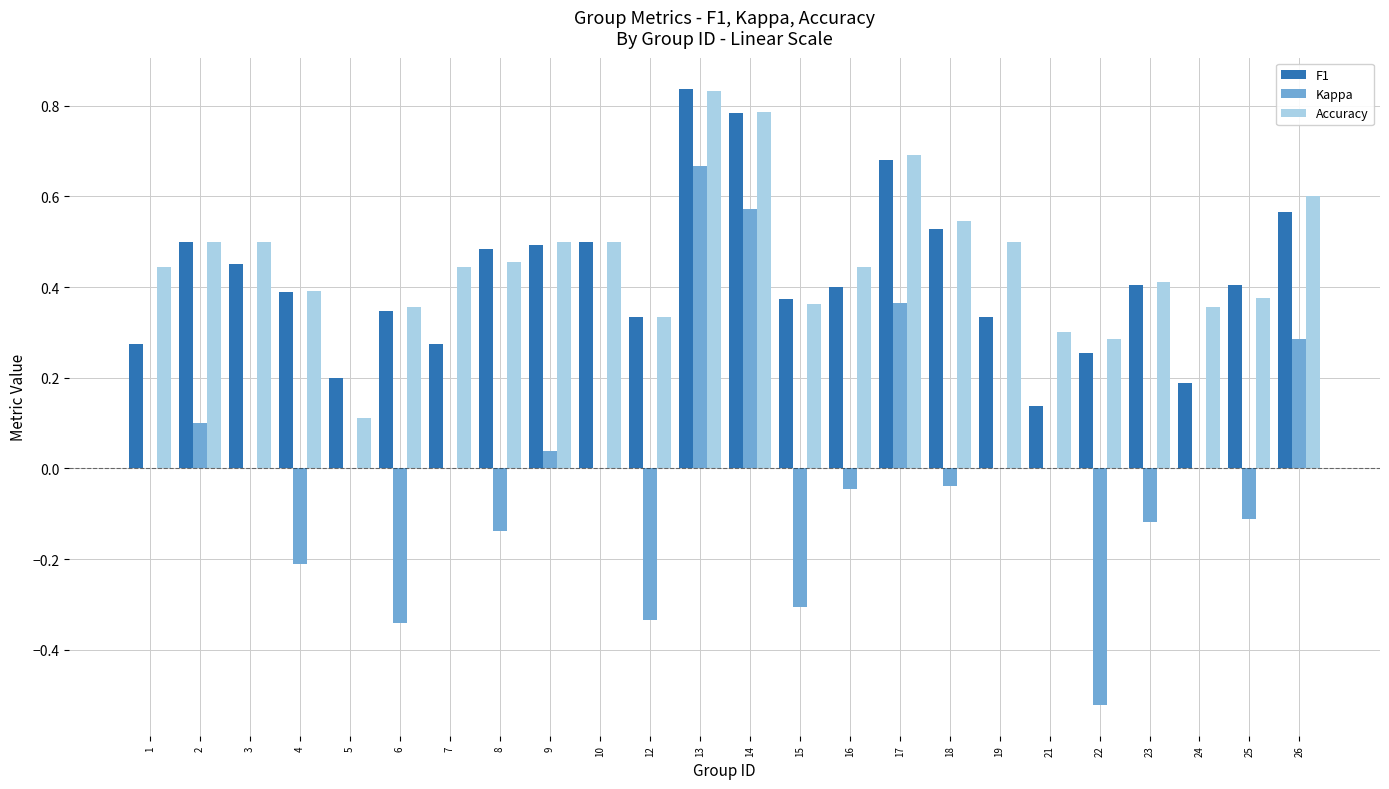

Which category has the highest value in the Kappa series?

13